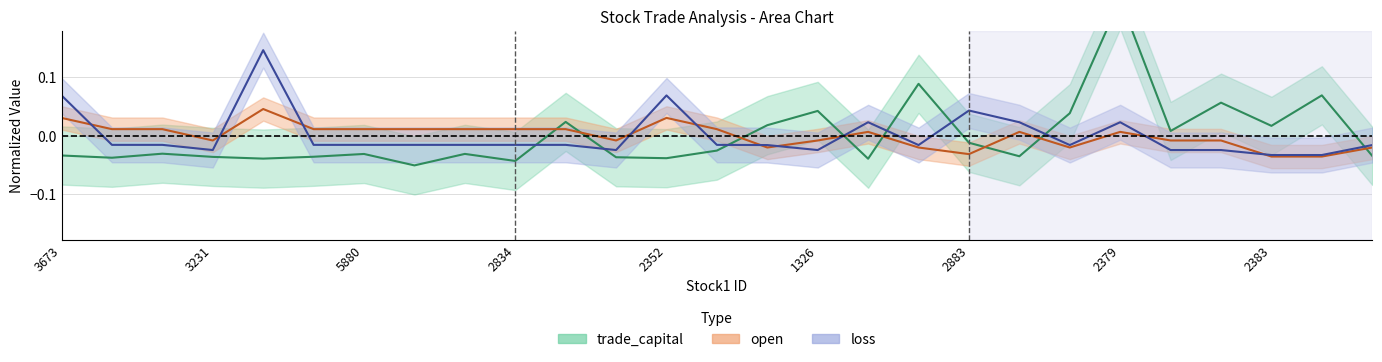

What is the value of the trade_capital point at the 26th from the left?

0.1